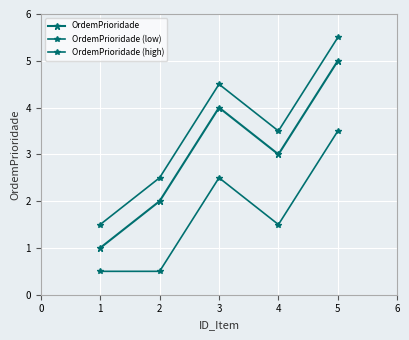

True or false: OrdemPrioridade (high) and OrdemPrioridade intersect in this chart.

False